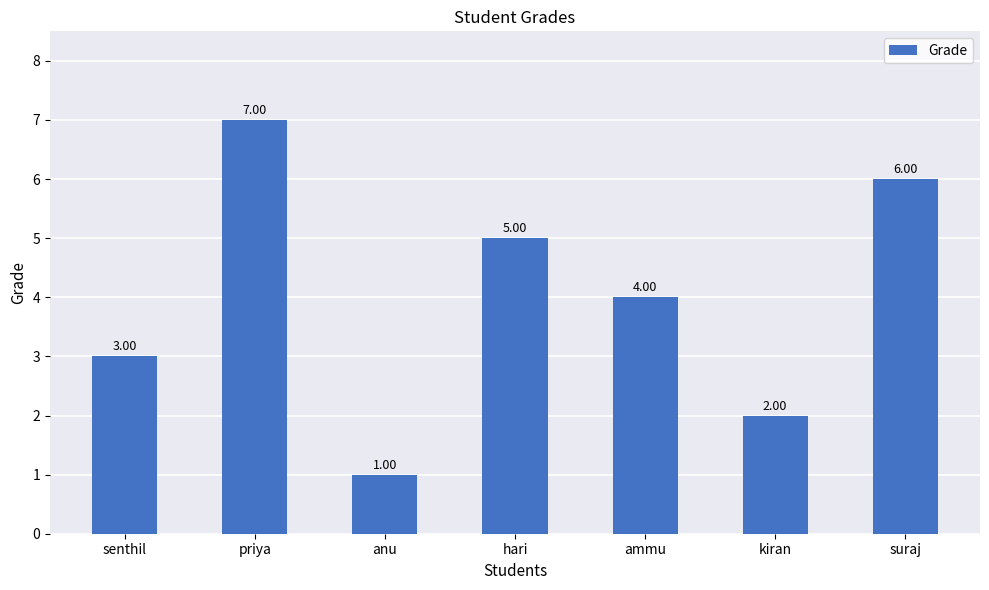

Approximately how many times larger is the value at hari compared to kiran?

2.5